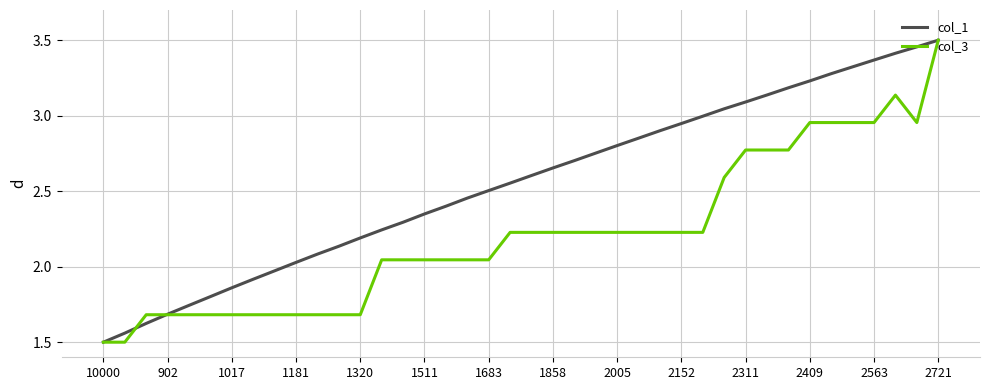

What are all the series names shown in the legend?

col_1, col_3